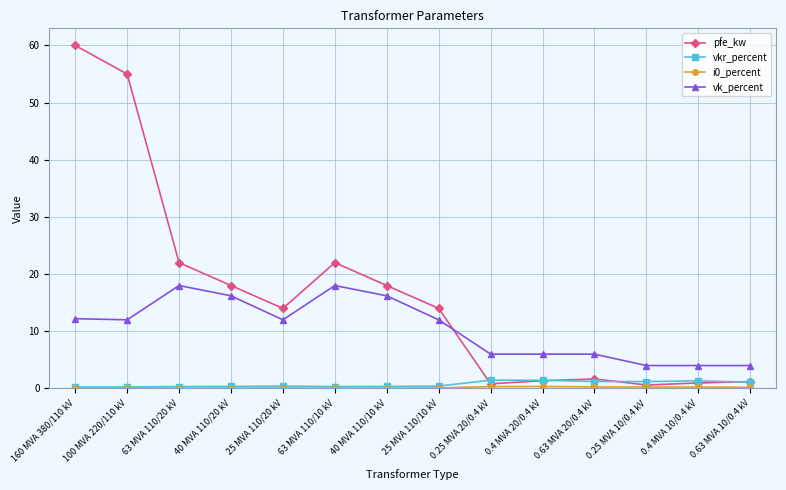

True or false: pfe_kw has more than 1 interior local peaks.

True